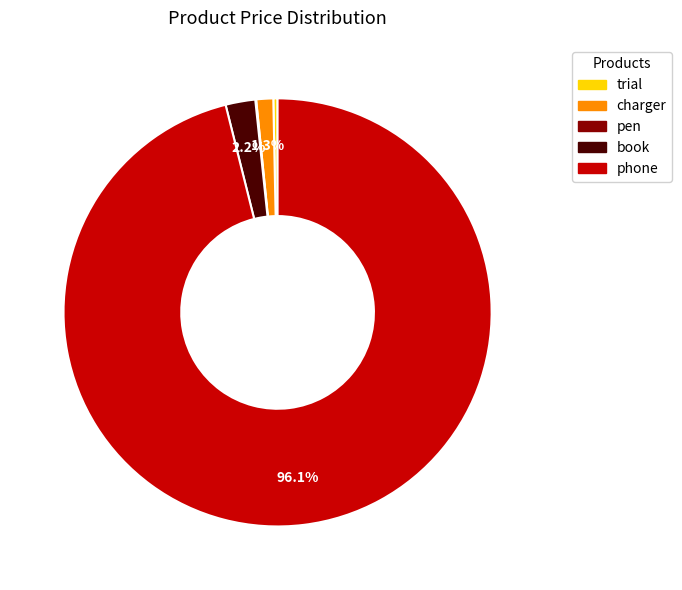

What is the majority slice?

phone